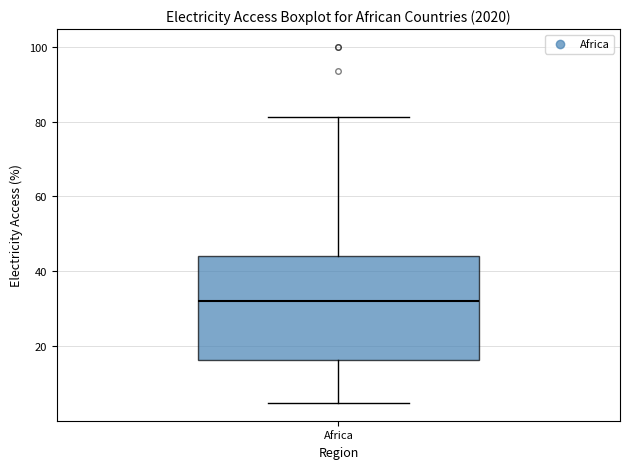

Transcribe this box plot: give where the median line is, the range the box spans, and where the two whiskers end, as read against the y-axis. The values are not printed on the chart, so give them approximately, as read against the axis.

median 32, box 16 to 44, whiskers 4 to 82